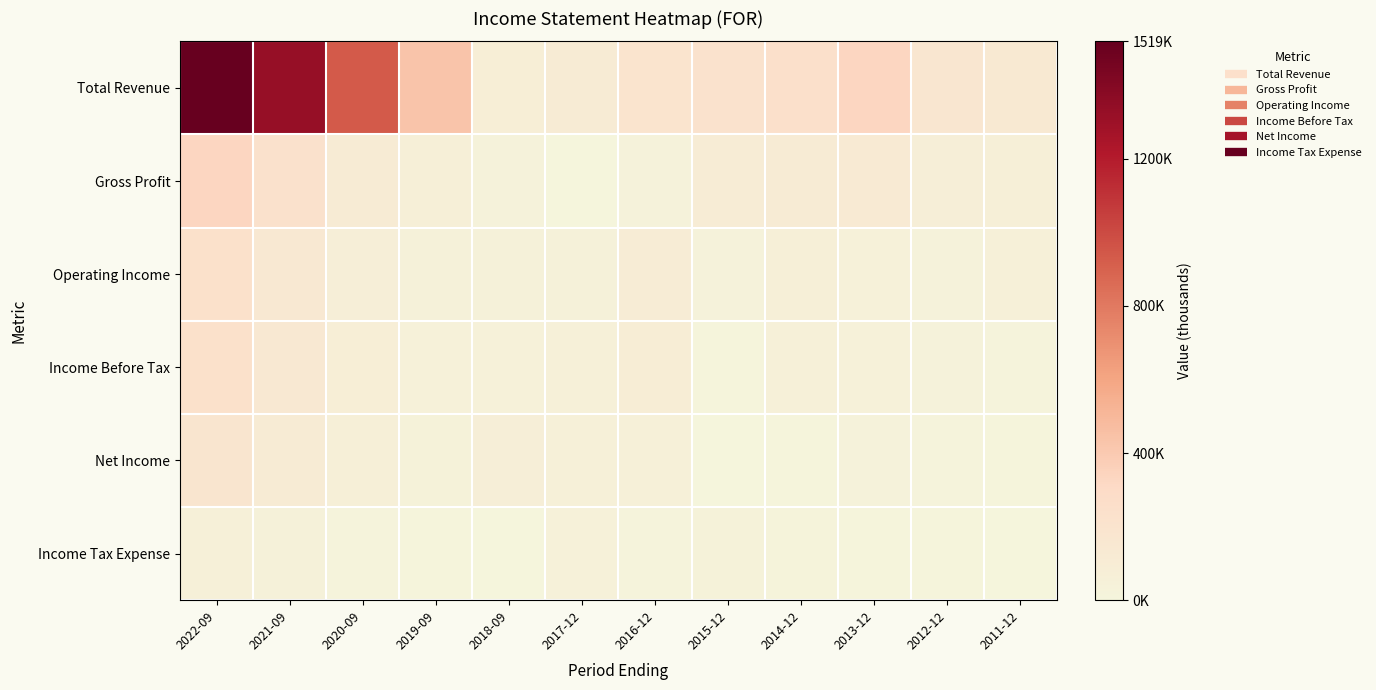

At which category is the sum across all series the highest?

2022-09